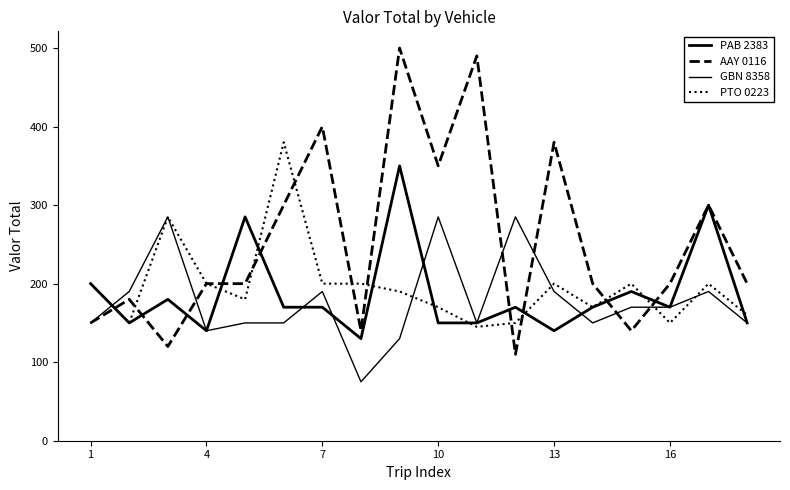

What is the difference between the maximum and second lowest values in the PAB 2383 series?

210